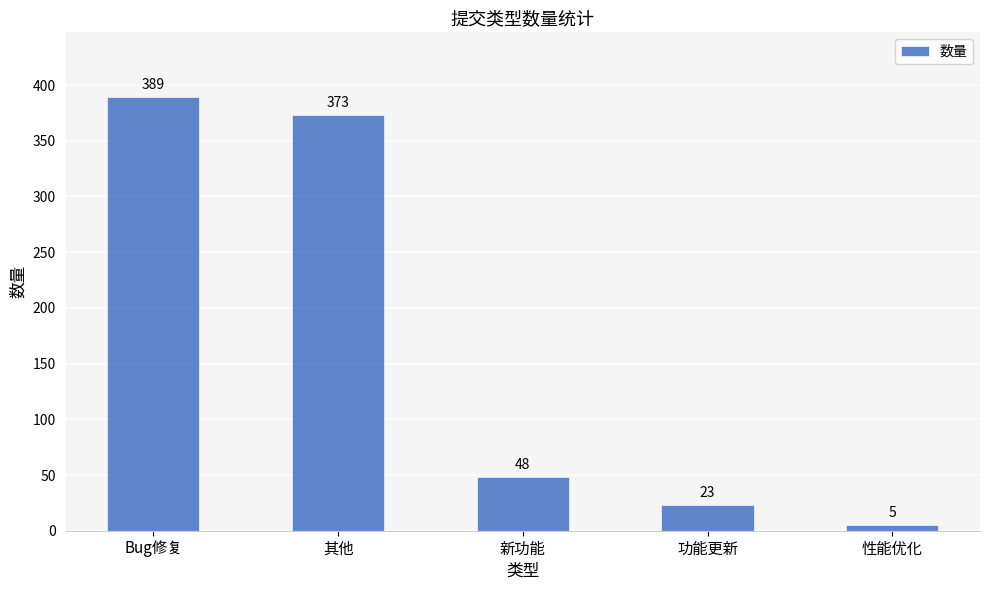

What is the smallest value displayed?

5